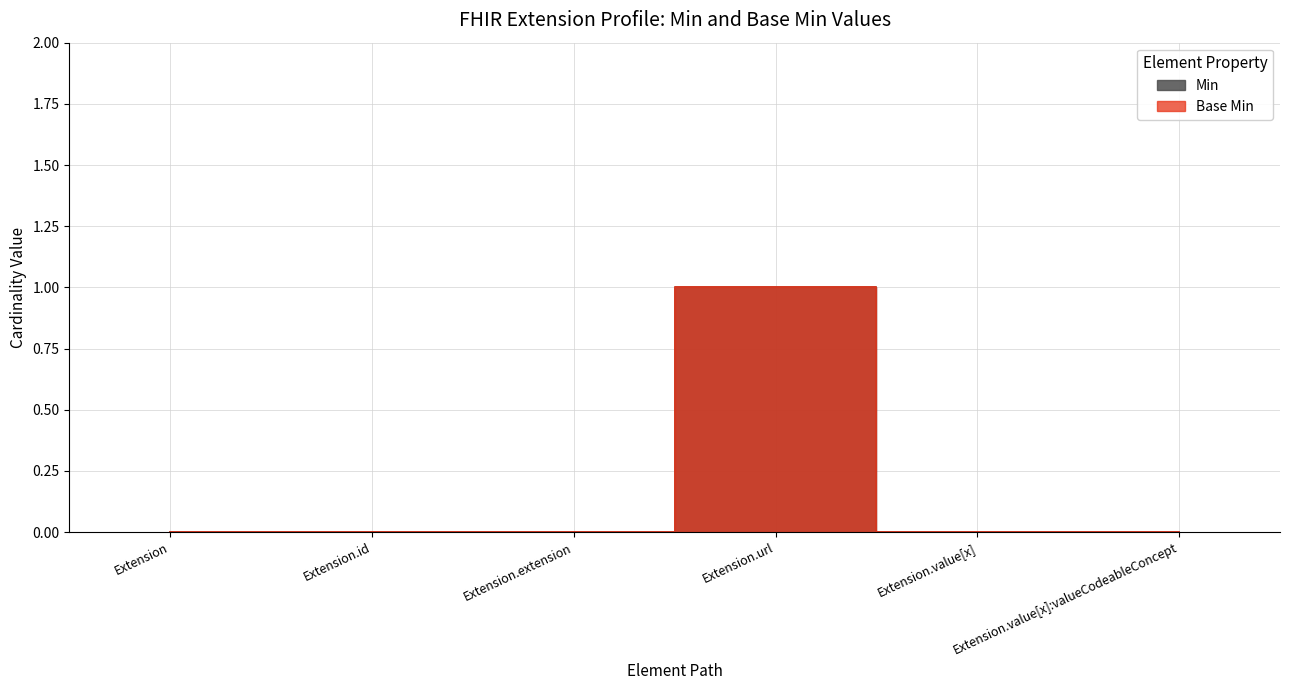

The value of Min at Extension.value[x]:valueCodeableConcept is 0. True or false?

False